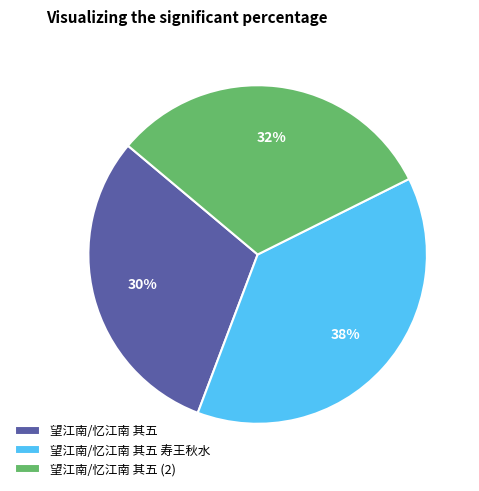

Is there any slice that represents more than half of the pie?

No